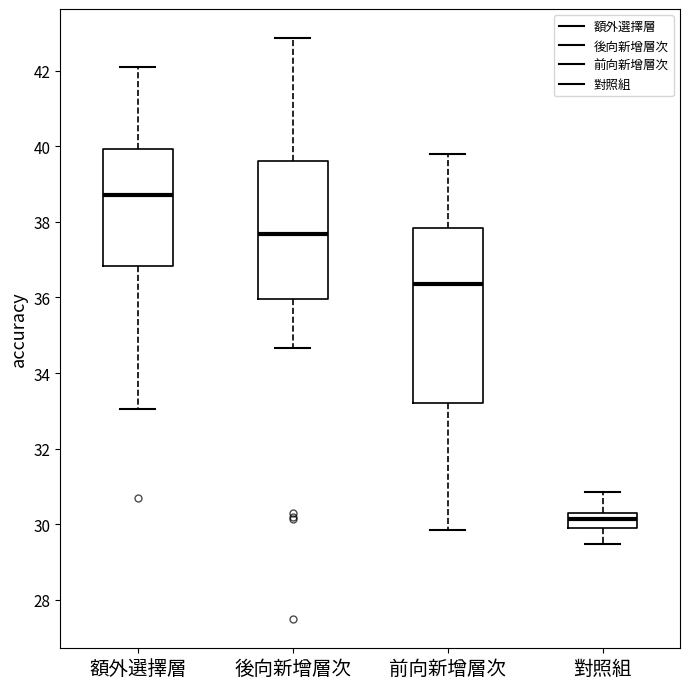

Reading left to right, transcribe this box plot: for each box, give where its median line is, the range the box spans, and where its two whiskers end, as read against the y-axis. The values are not printed on the chart, so give them approximately, as read against the axis.

額外選擇層: median 38.8, box 36.8 to 40.0, whiskers 33.0 to 42.2
後向新增層次: median 37.6, box 36.0 to 39.6, whiskers 34.6 to 42.8
前向新增層次: median 36.4, box 33.2 to 37.8, whiskers 29.8 to 39.8
對照組: median 30.2, box 30.0 to 30.4, whiskers 29.4 to 30.8